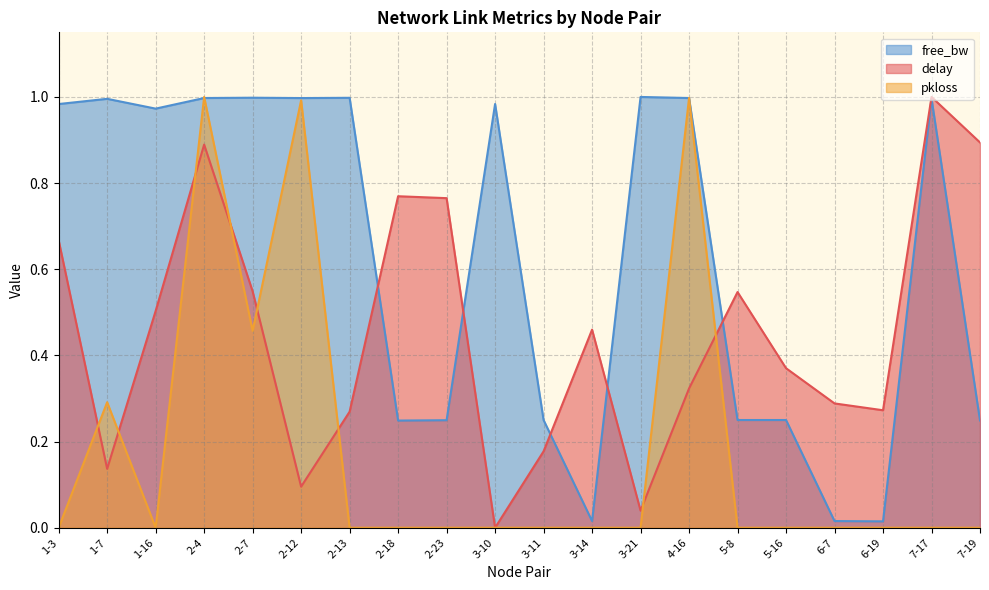

Between which two adjacent categories do pkloss and free_bw_norm first intersect?

1-16 and 2-4